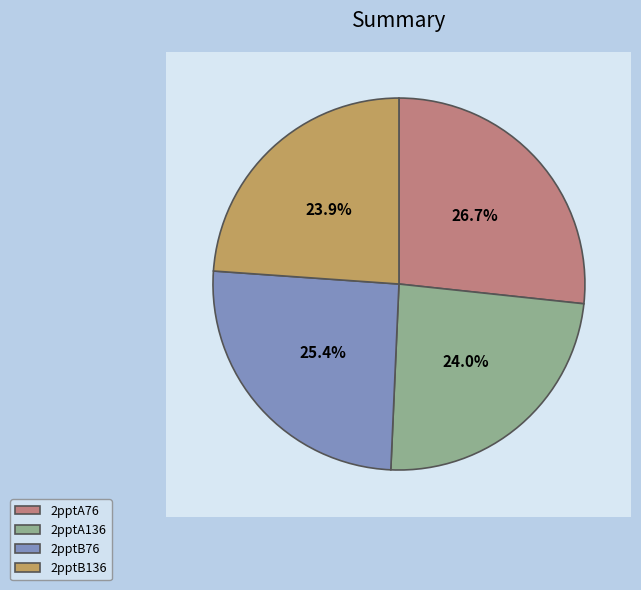

What percentage is NOT represented by 2pptA76?

73.3%